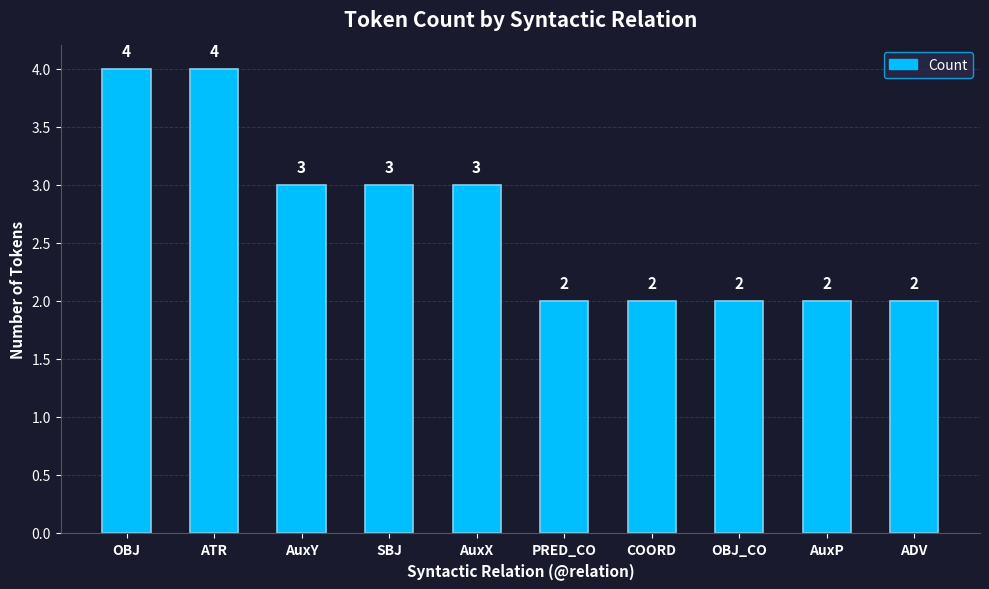

How many bars are there in total?

10